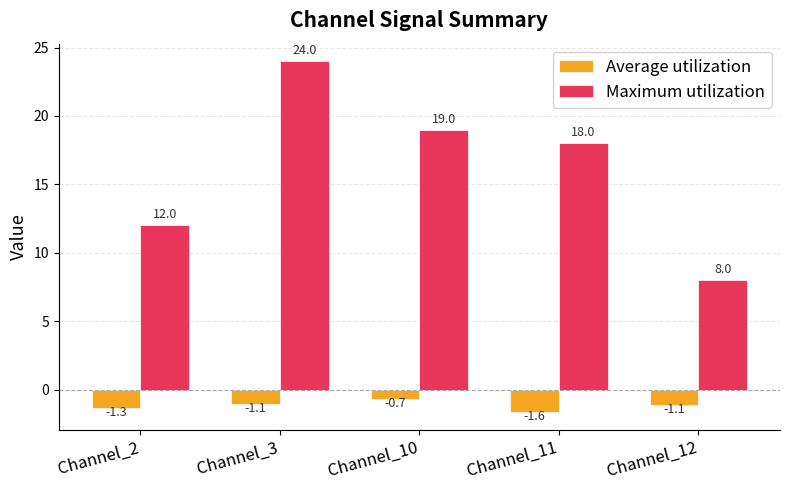

At which category is the sum across all series the highest?

Channel_3